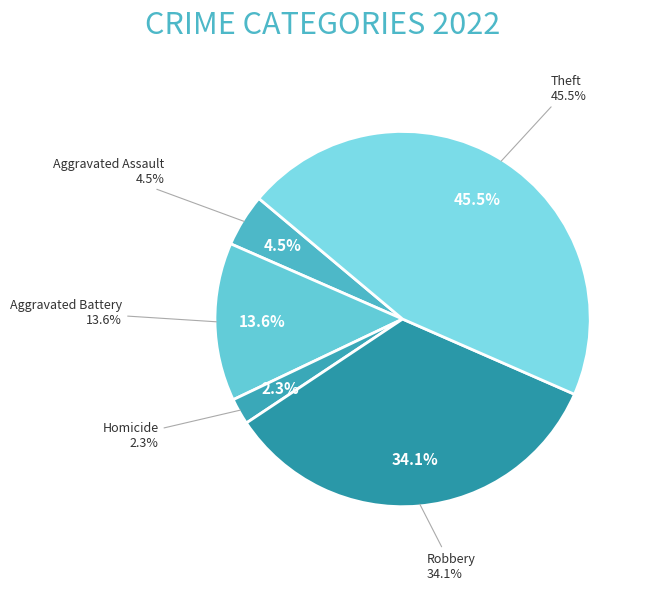

What percentage is the Aggravated Battery slice, to the nearest percent?

14%